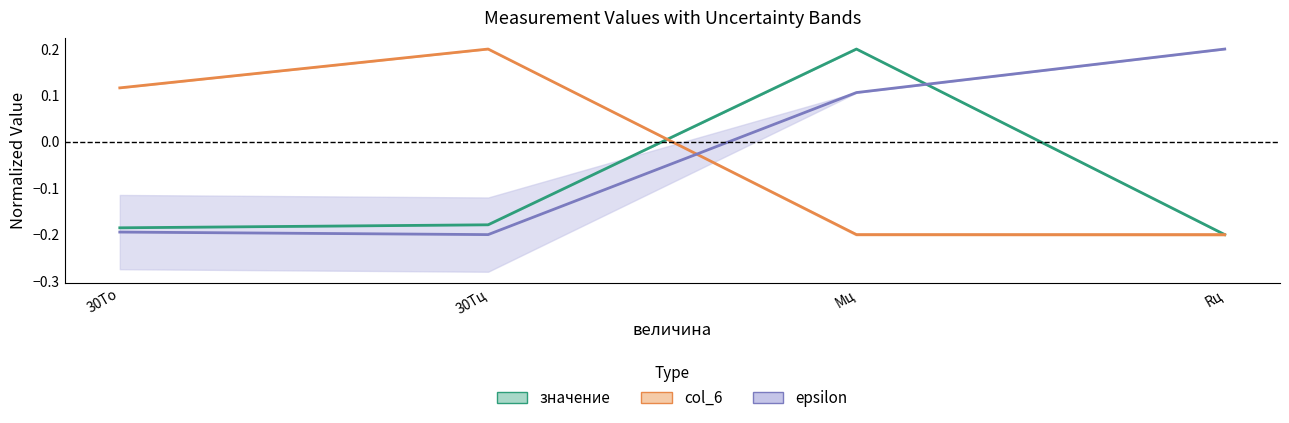

Reading right to left, transcribe all the data shown in this chart.

значение: Rц=-0.2	Mц=0.2	30Tц=-0.2	30To=-0.2
col_6: Rц=-0.2	Mц=-0.2	30Tц=0.2	30To=0.1
sigma: Rц=0.2	Mц=0.1	30Tц=-0.2	30To=-0.2